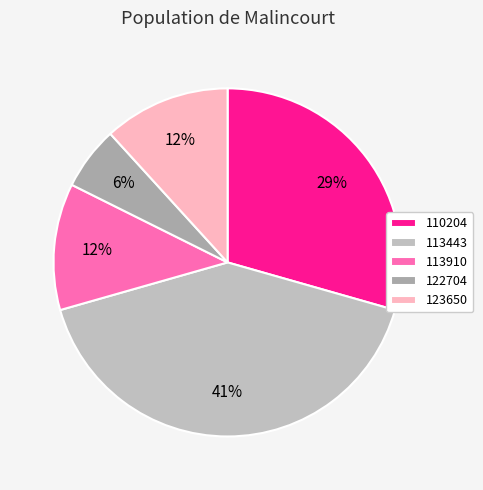

True or false: 110204 accounts for 22% of the total.

False